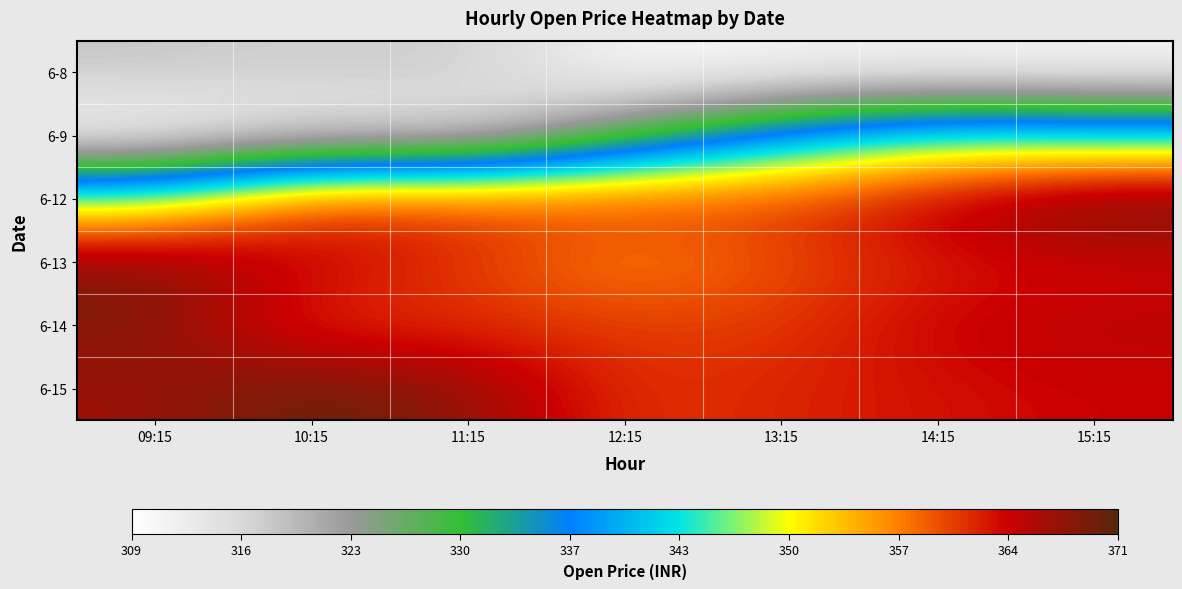

What is the total value across all series at 14:15?

2111.2